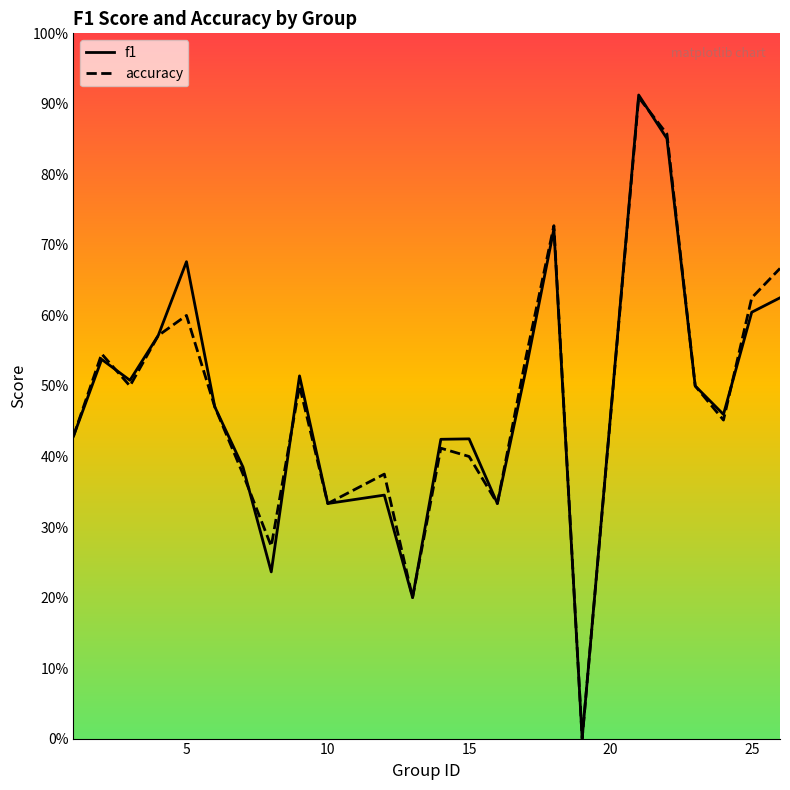

What is the highest value of the accuracy series?

0.9